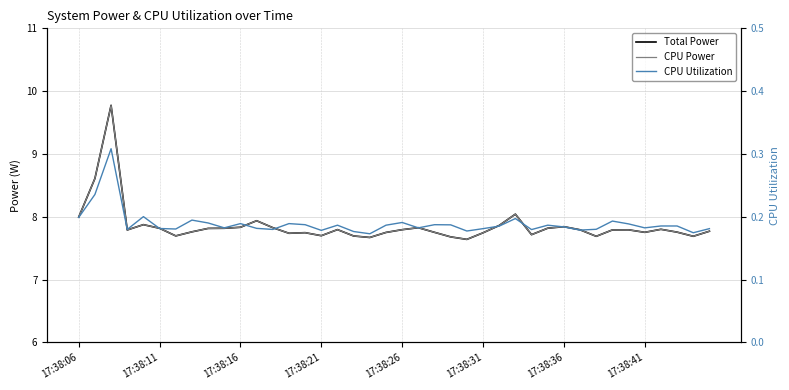

How many lines are shown in the chart?

3